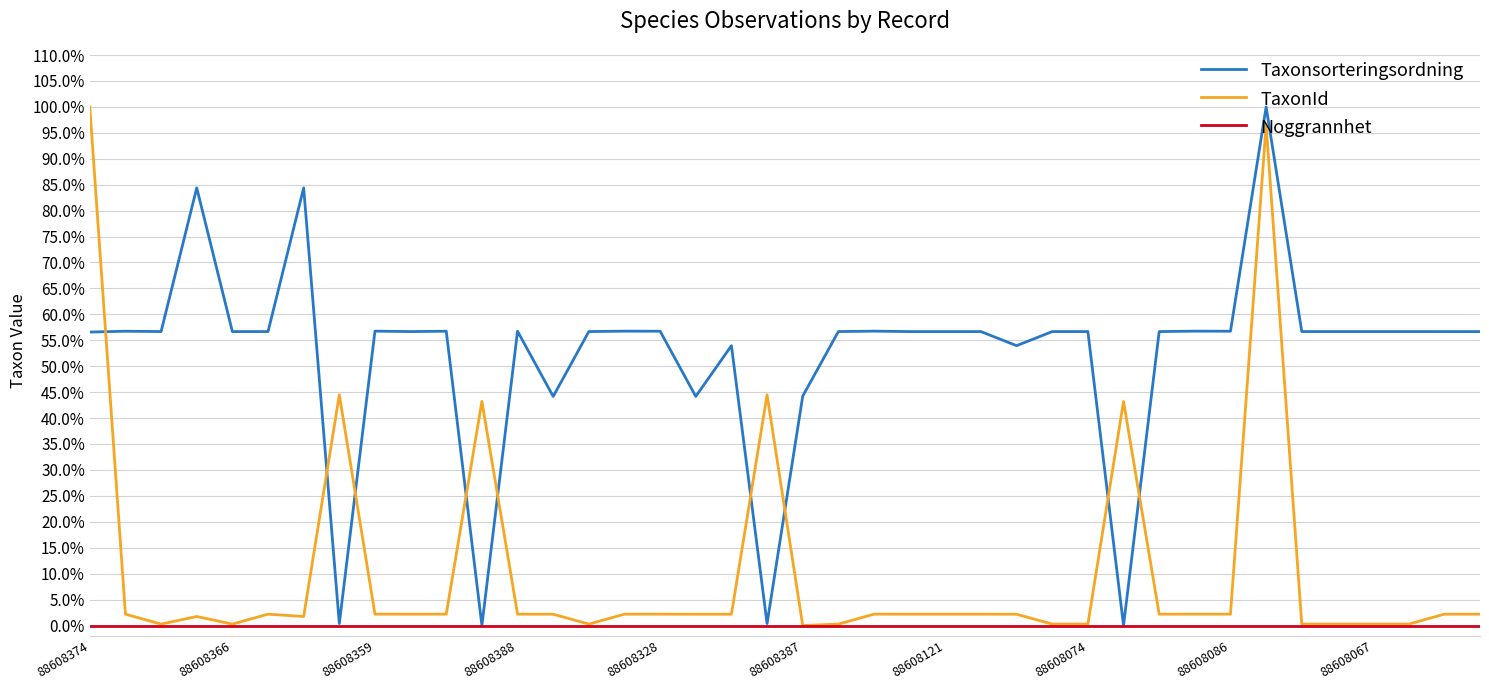

Rank the series by their maximum value, from lowest to highest.

Noggrannhet, Taxonsorteringsordning, TaxonId